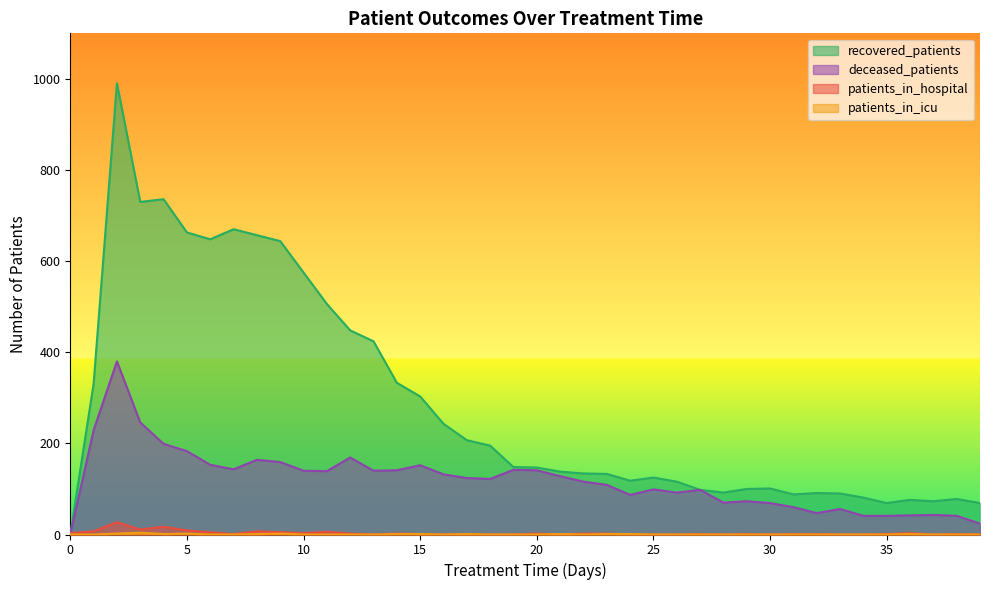

At how many categories does at least one series exceed 569?

9